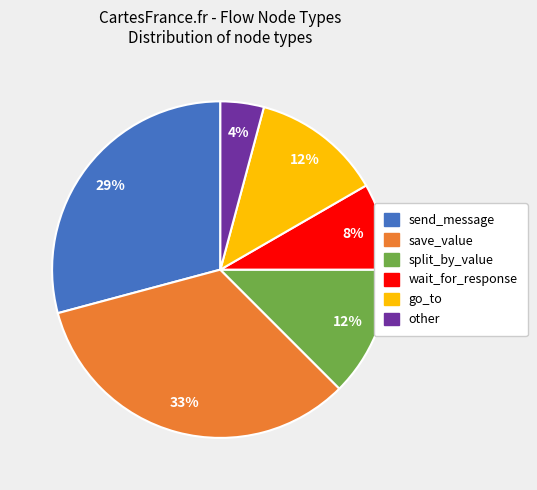

To the nearest percent, what percentage of the pie is other?

4%